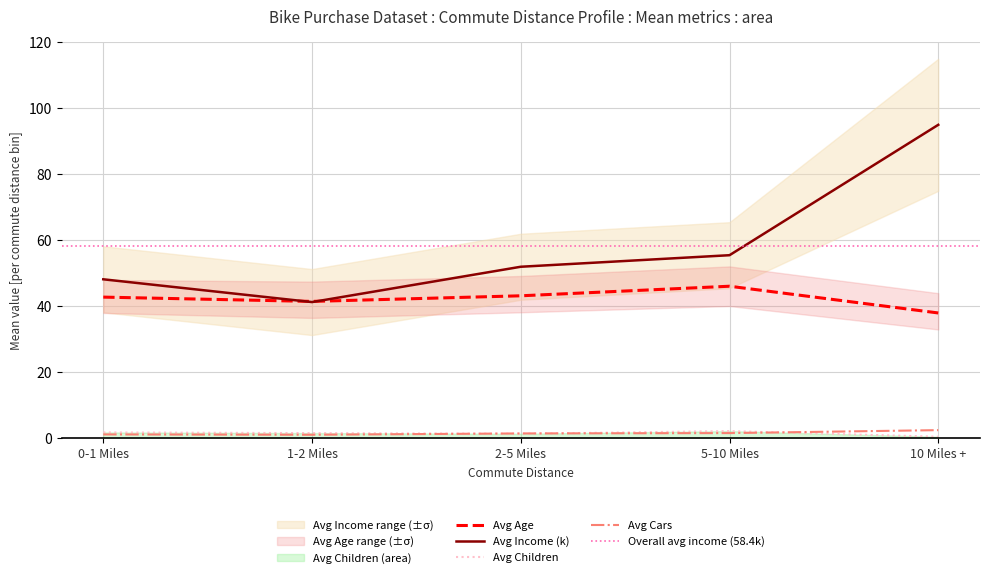

What is the average value of the Avg Cars series?

1.6